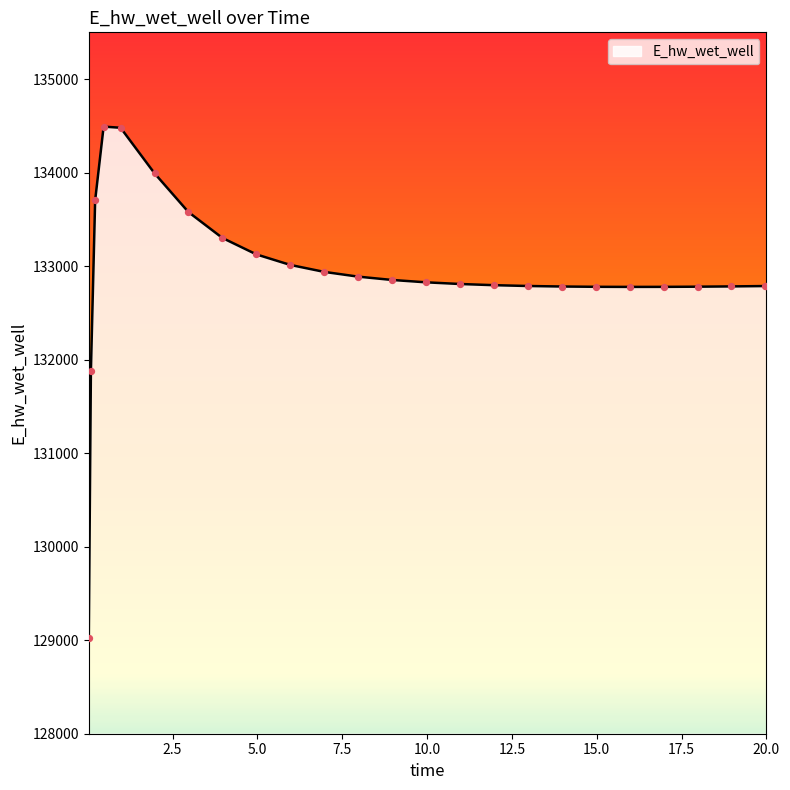

What is the minimum value shown in the chart?

129019.6